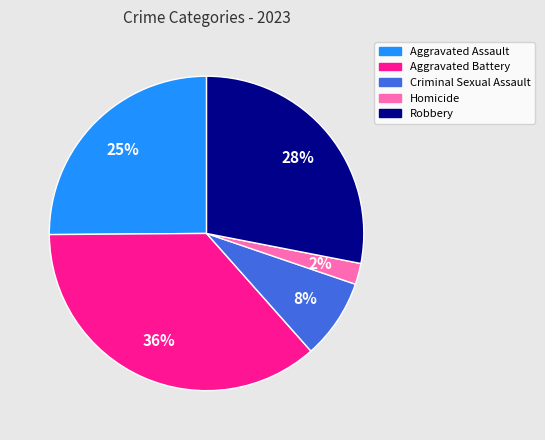

Is there a majority slice in this chart?

No